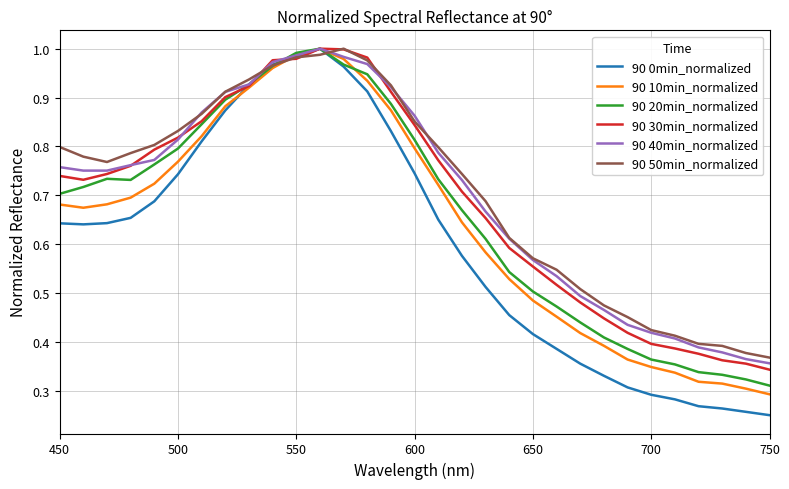

Which series has the widest spread of values?

90 0min_normalized